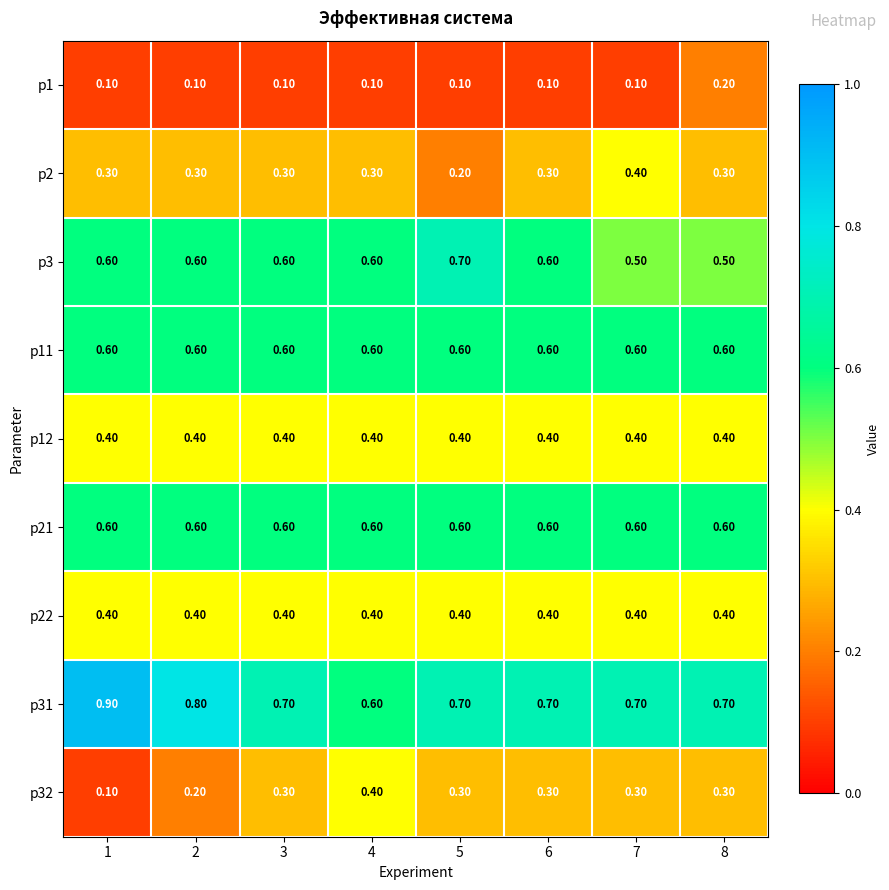

At how many categories does at least one series exceed 0?

8